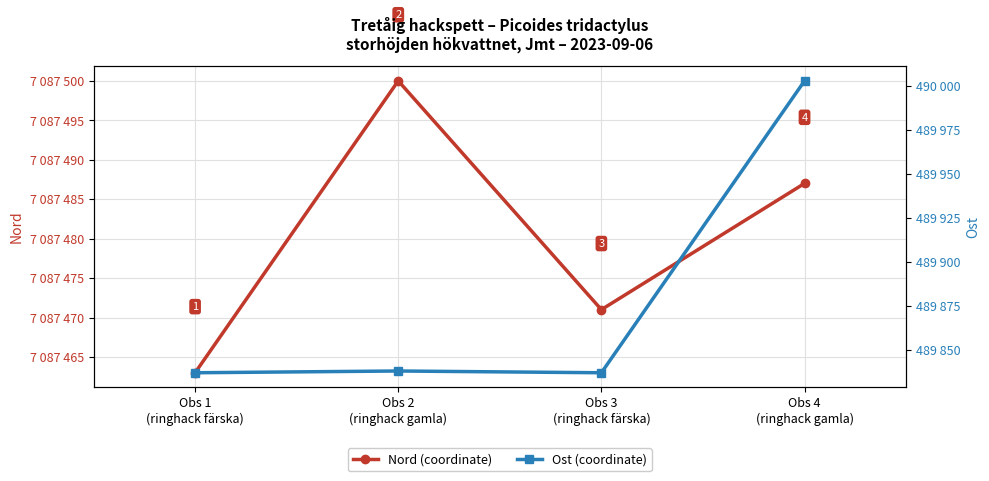

At which label does Nord (coordinate) reach its peak?

Obs 2
(ringhack gamla)